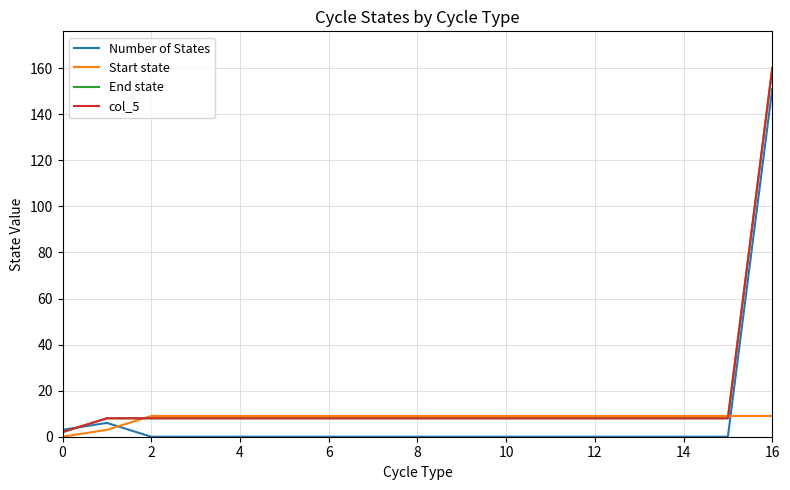

Does the chart display data point markers on the line(s)?

No